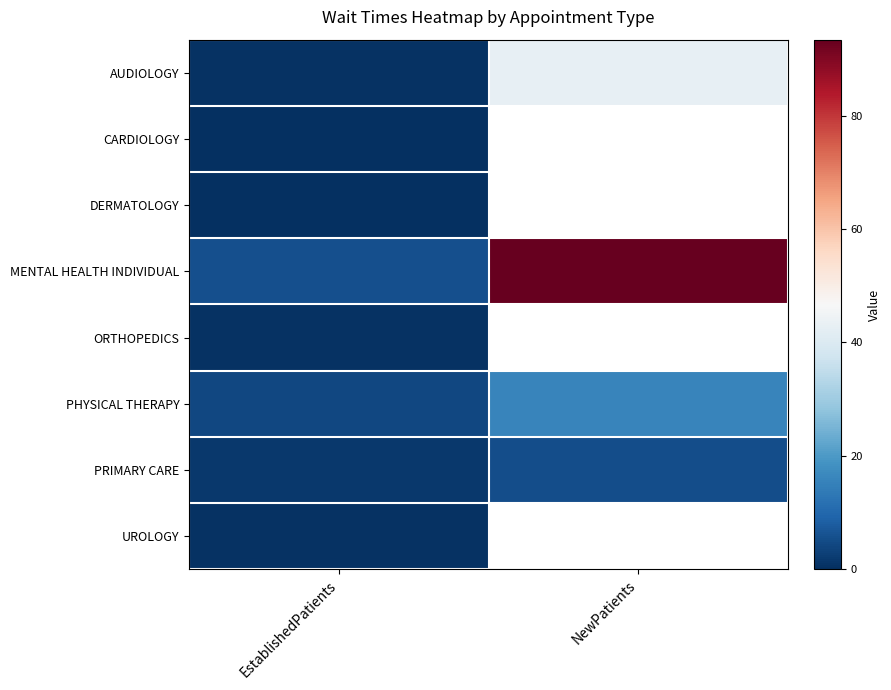

What is the total value across all series at EstablishedPatients?

13.1